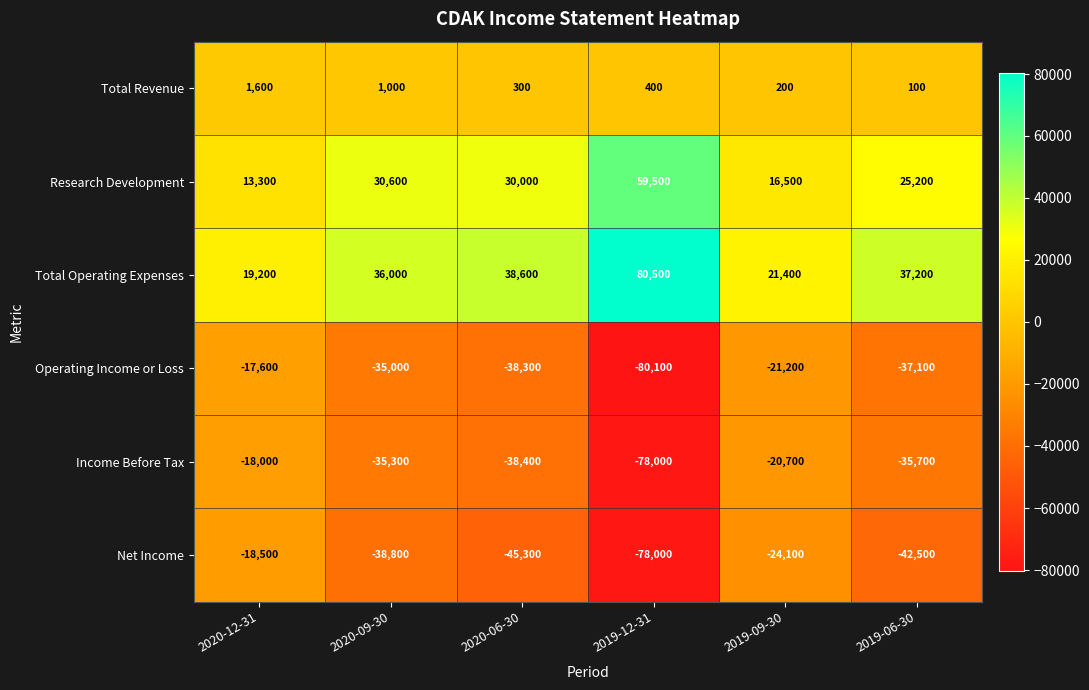

What is the difference between the second highest and second lowest values in the Total Revenue series?

800